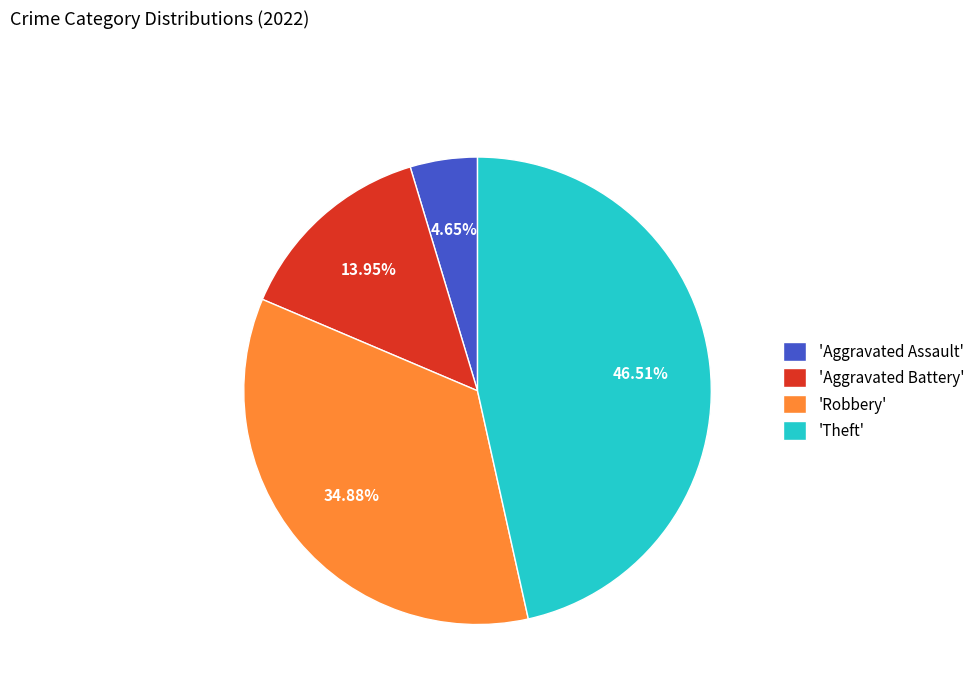

Approximately how many times larger is the value at 'Aggravated Battery' compared to 'Robbery'?

0.4